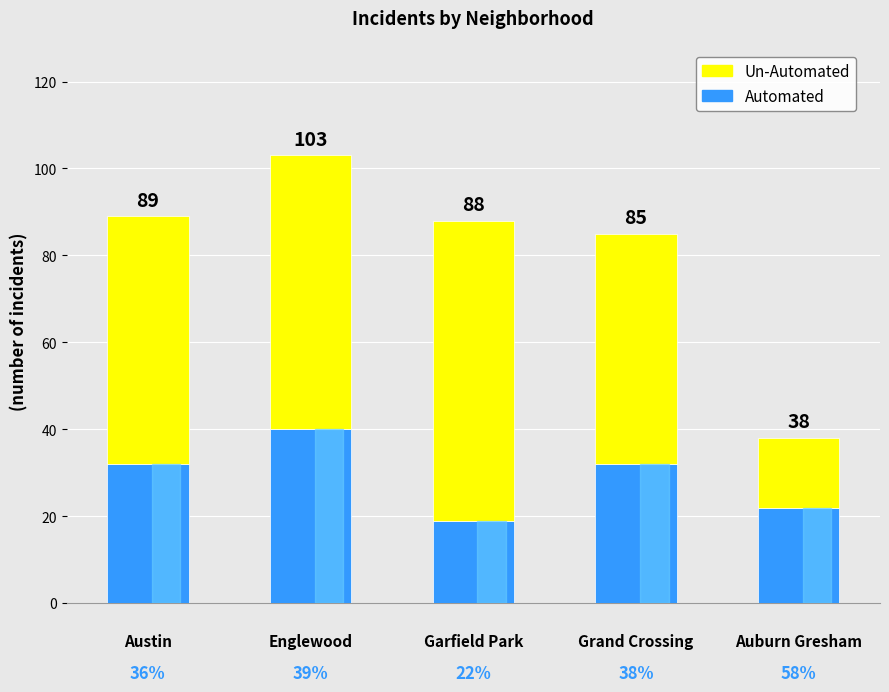

Which series has the widest spread of values?

Un-Automated